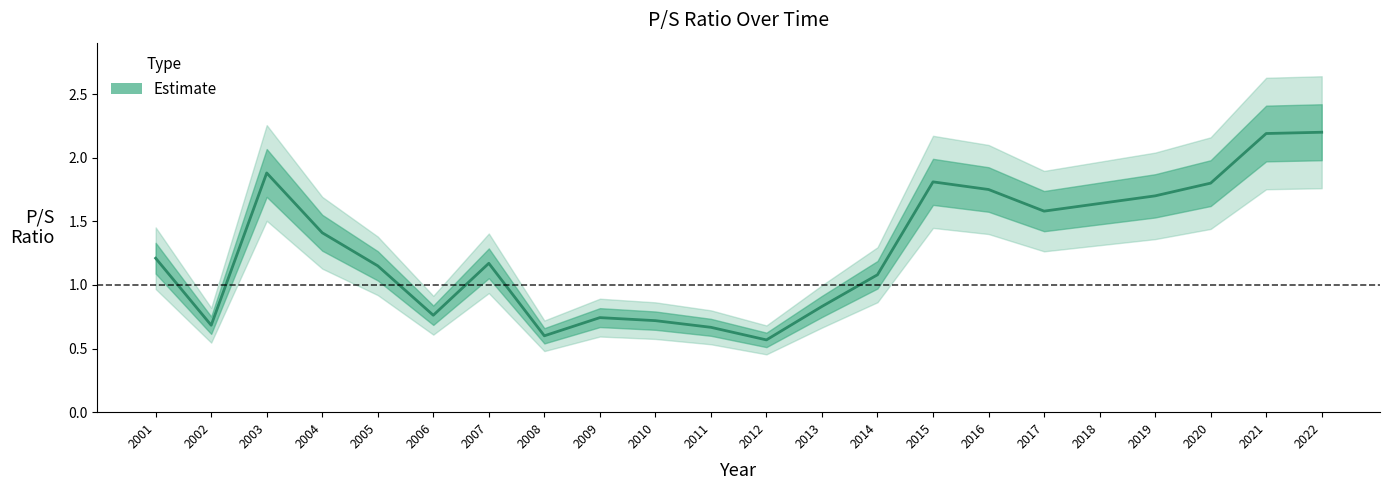

Does the chart display data point markers on the line(s)?

No